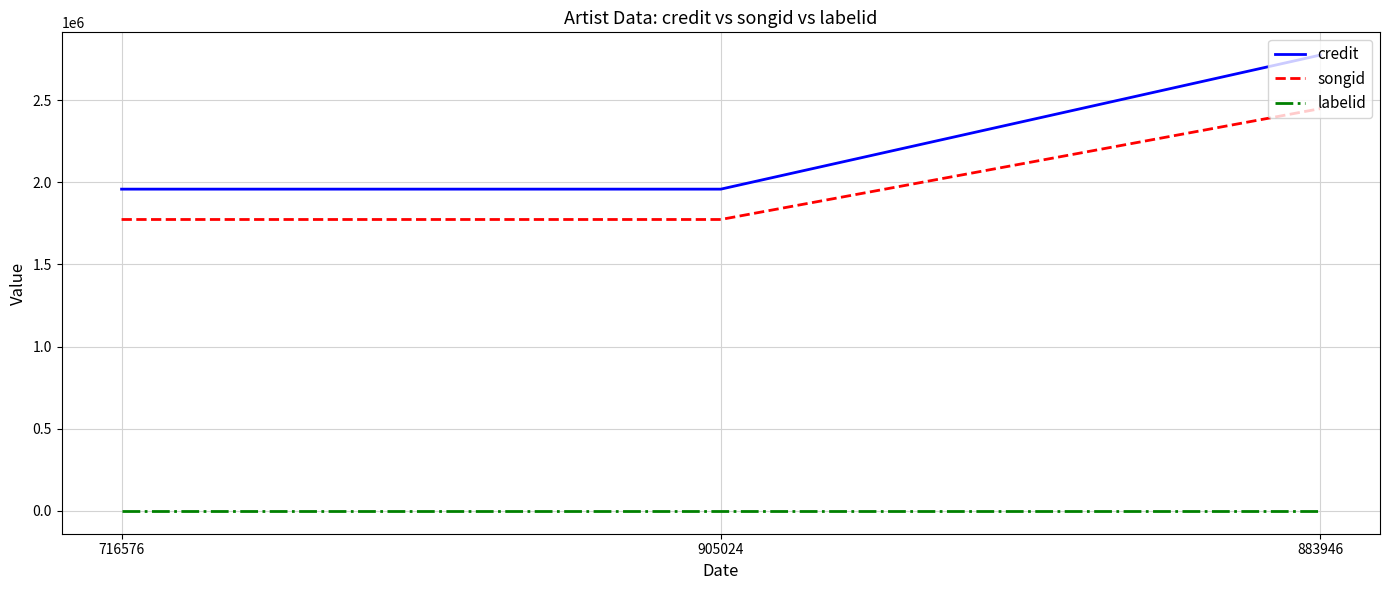

At 883946, list the series in order from smallest to largest.

labelid, songid, credit